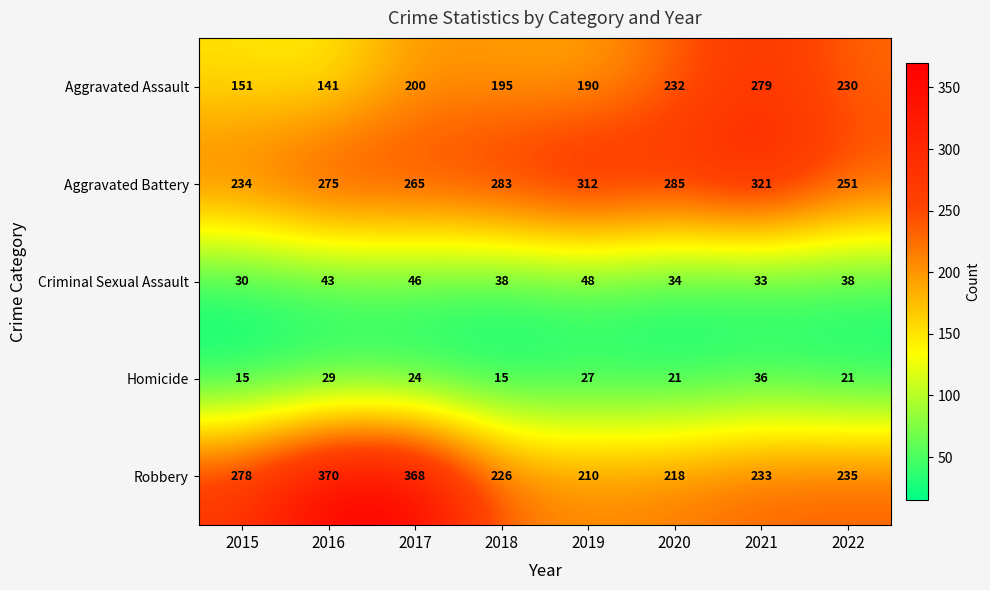

How many categories are shown in the chart?

8